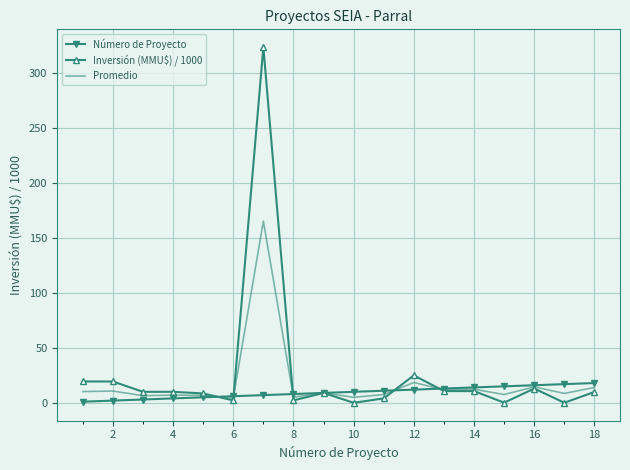

What is the average value of the Promedio series?

18.0